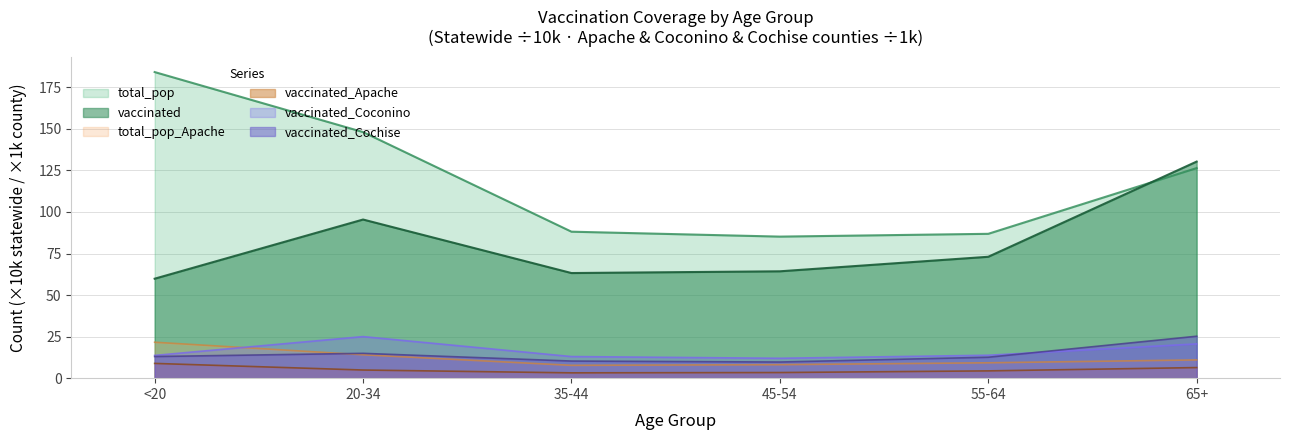

What is the spread (max minus min) of values at 55-64?

82.5